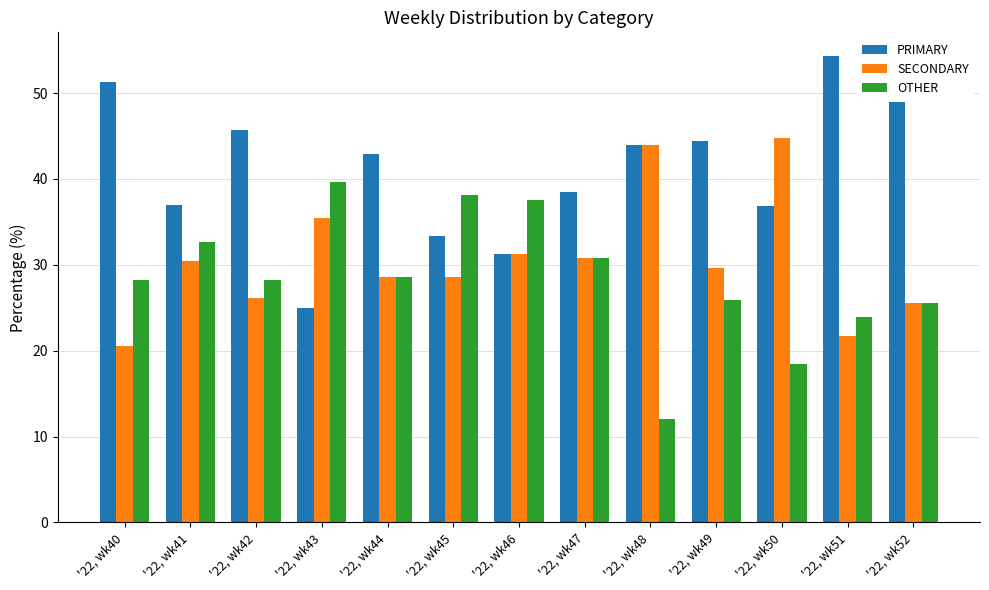

Which series has the largest range (max minus min)?

PRIMARY